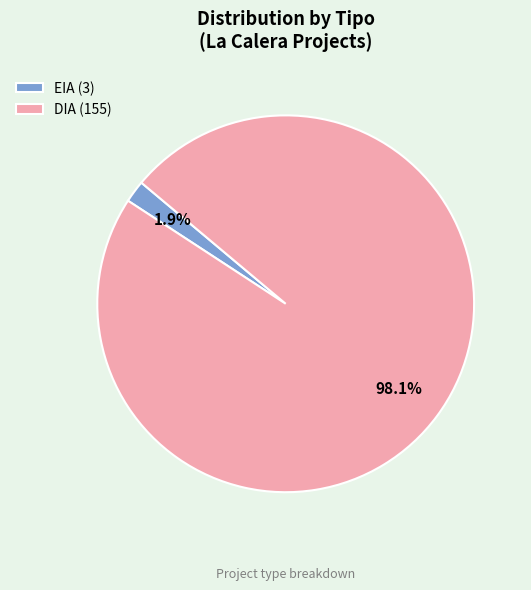

Do DIA and EIA together represent more than half of the pie?

Yes